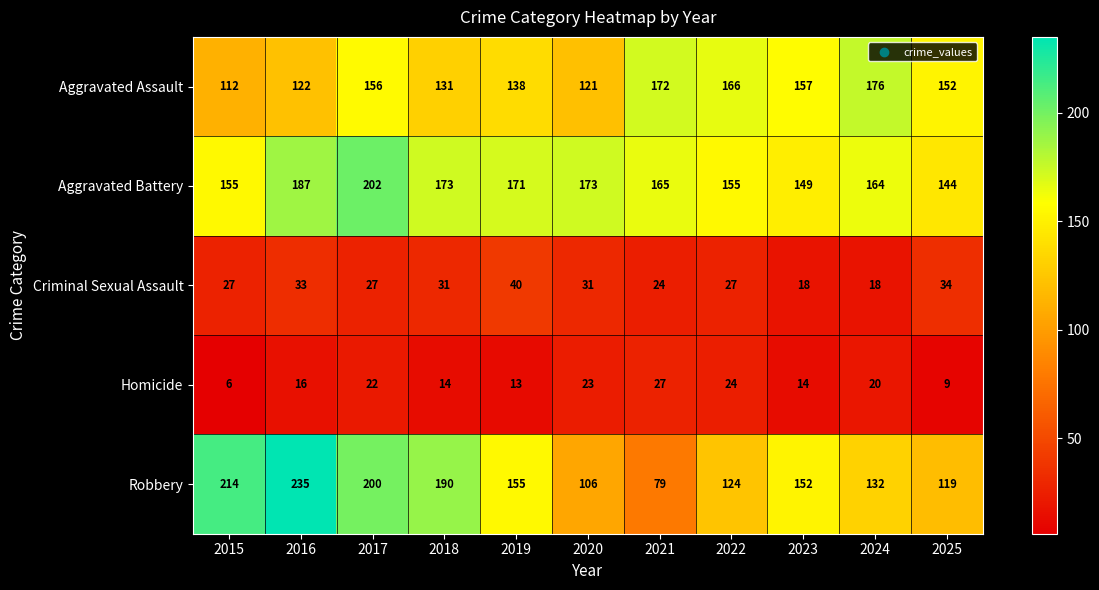

What is the maximum value for Aggravated Assault?

176